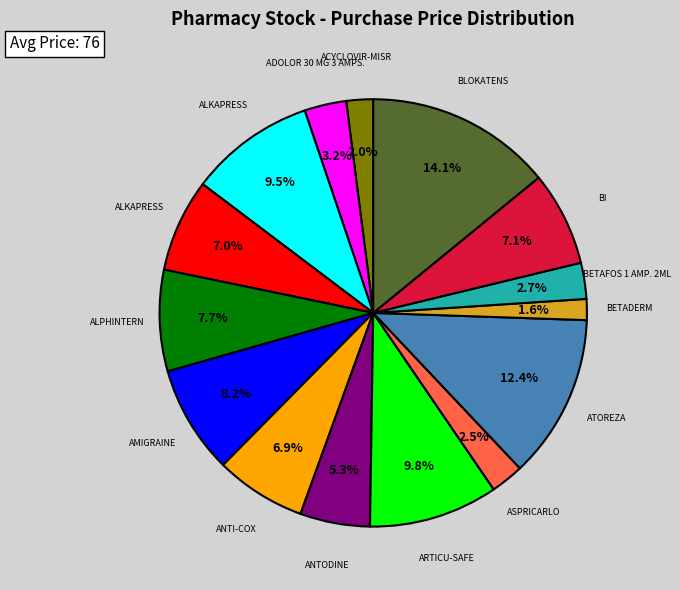

Is there any slice that represents more than half of the pie?

No